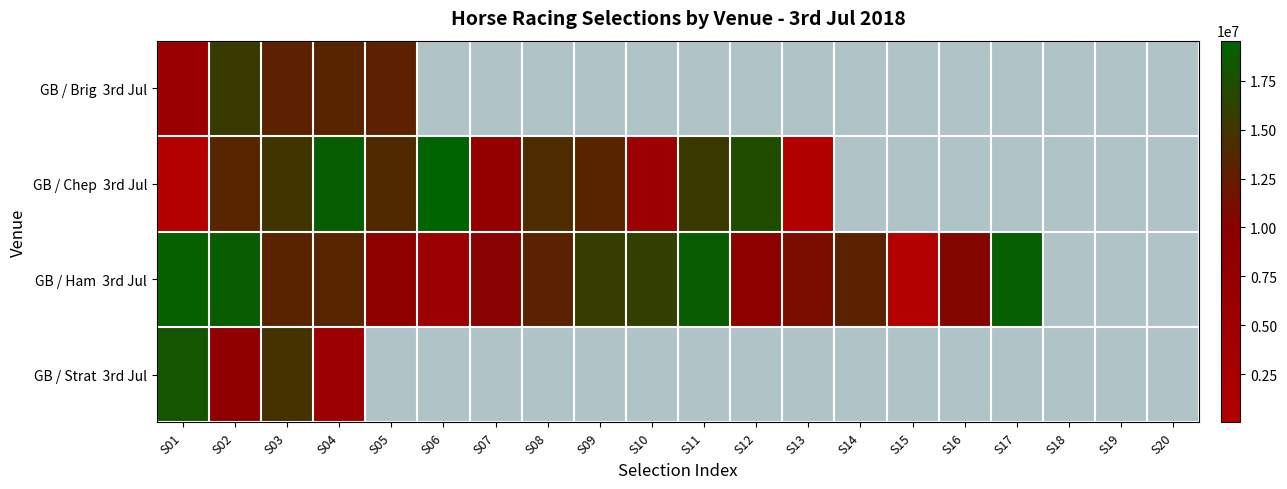

Where does the GB / Chep 3rd Jul series first go above 17226247?

S04